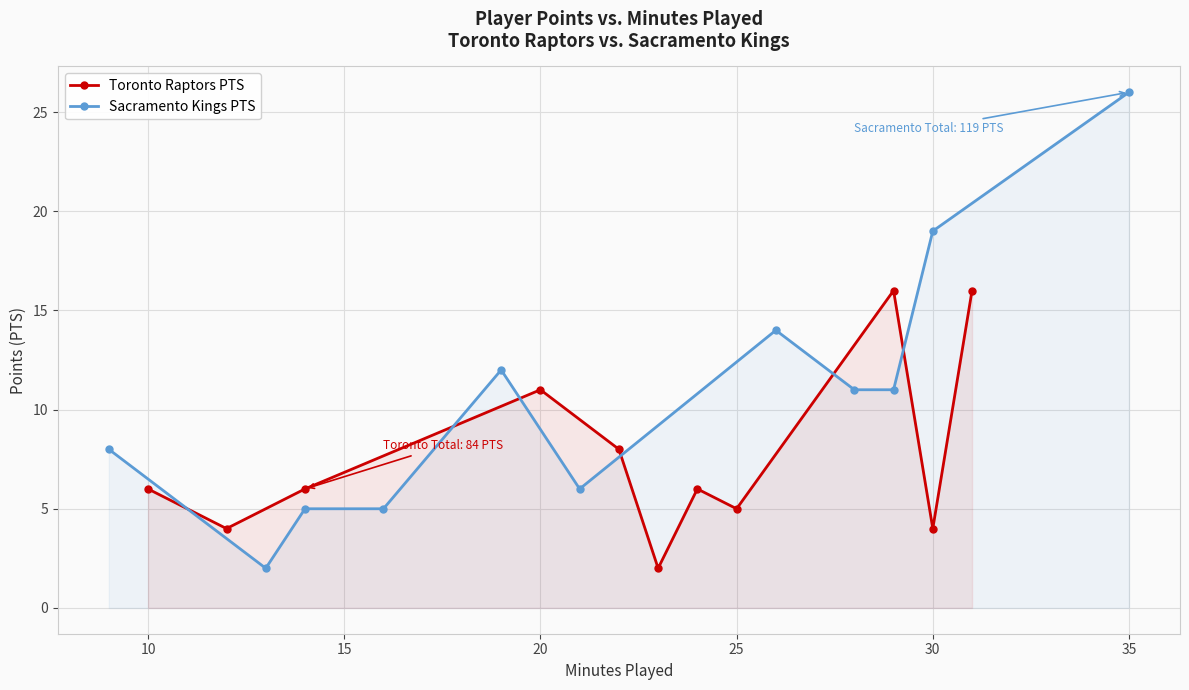

How many categories are shown in the chart?

11